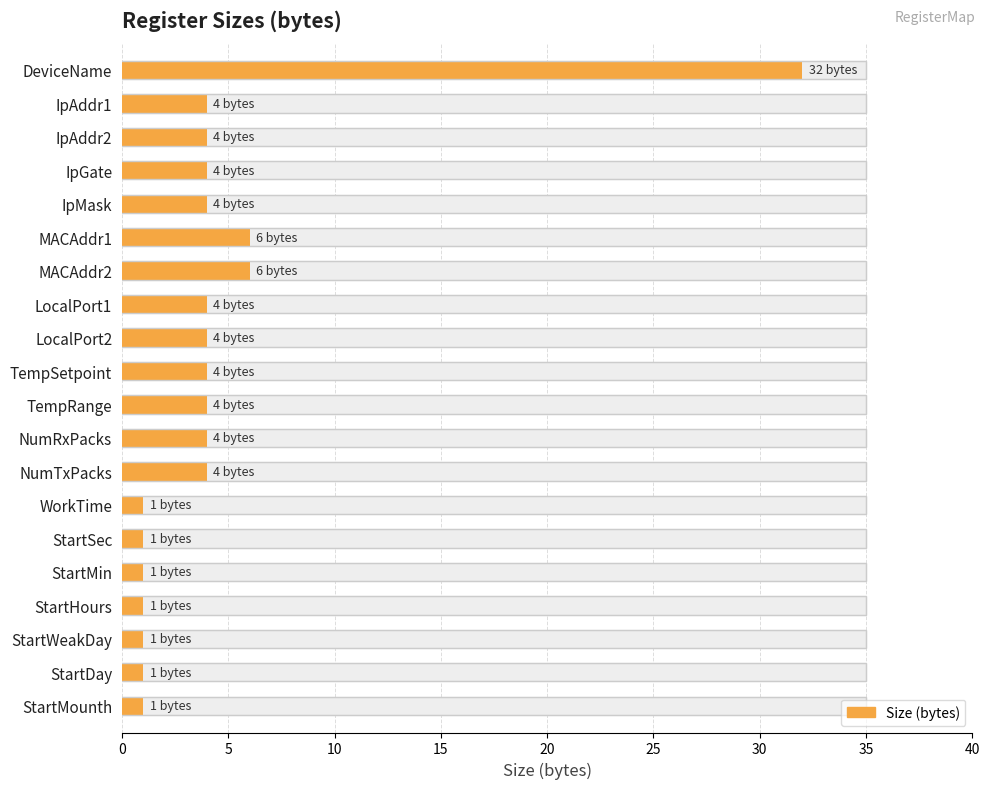

What is the ratio of the value at StartSec to the value at TempSetpoint?

0.2